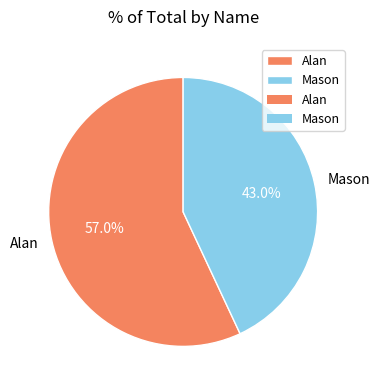

What percentage is the Mason slice, to the nearest percent?

43%